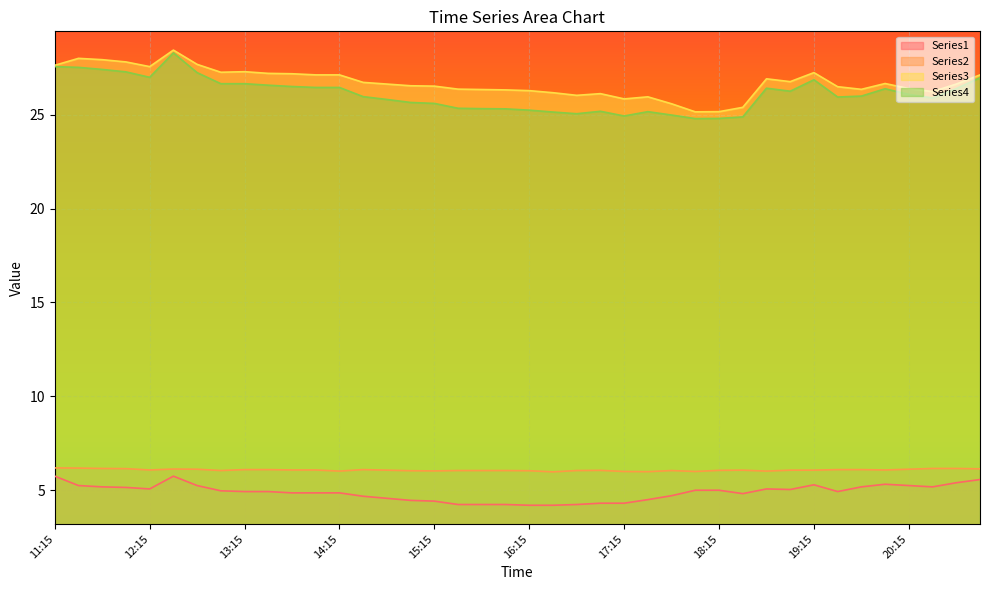

The value of Series2 at 13:00 is 7.9. True or false?

False